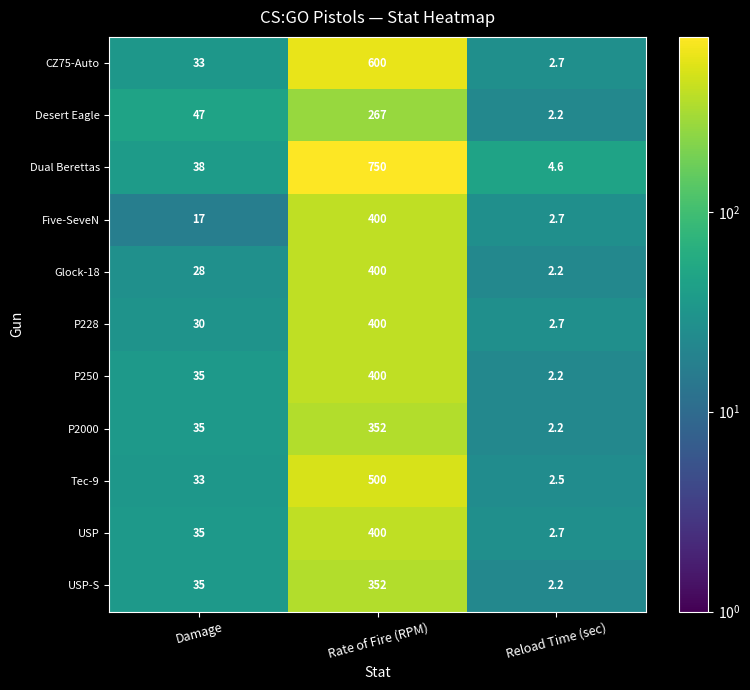

What is the average value of the Five-SeveN series?

139.9